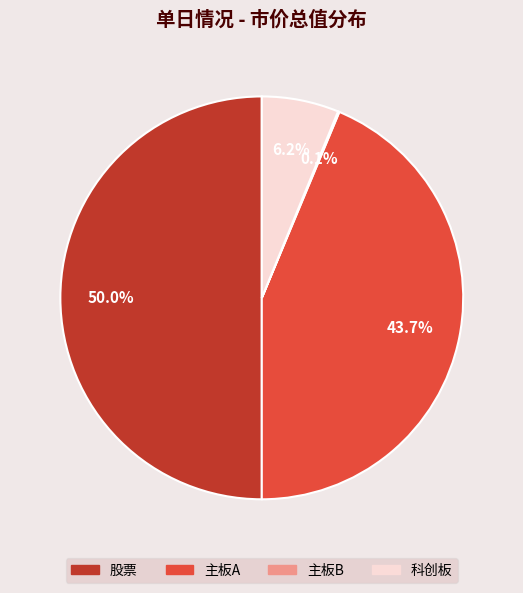

Is 主板A the majority of the pie?

No